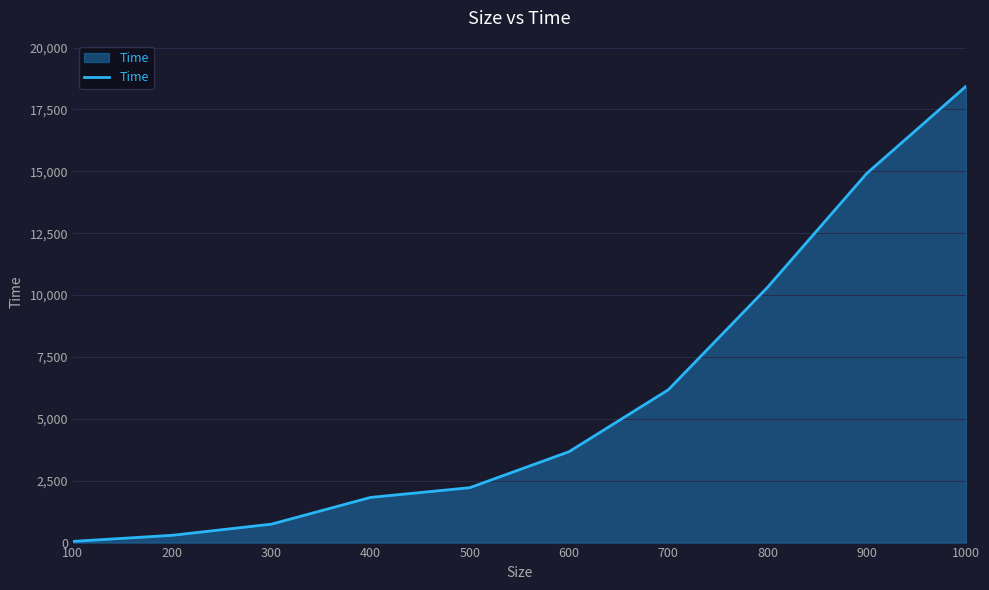

Reading right to left, list all the values displayed in this chart.

1000=18433	900=14915	800=10312	700=6172	600=3672	500=2218	400=1825	300=744	200=294	100=48